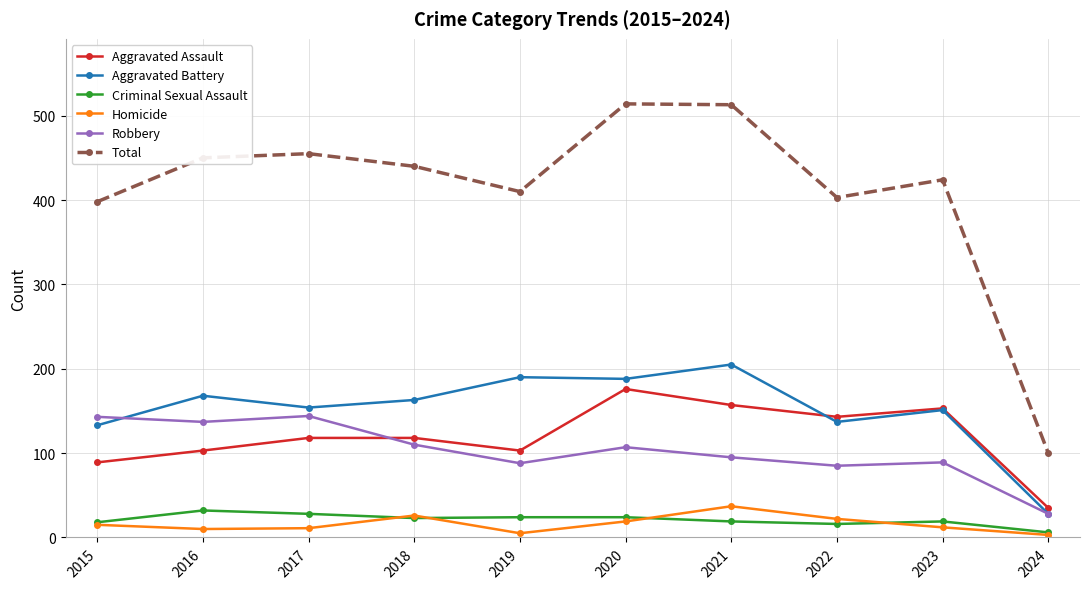

How many lines are shown in the chart?

6